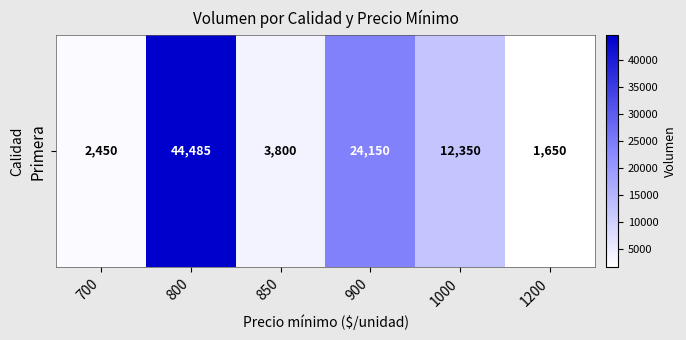

Is it true that the value at 700 is 2450?

True